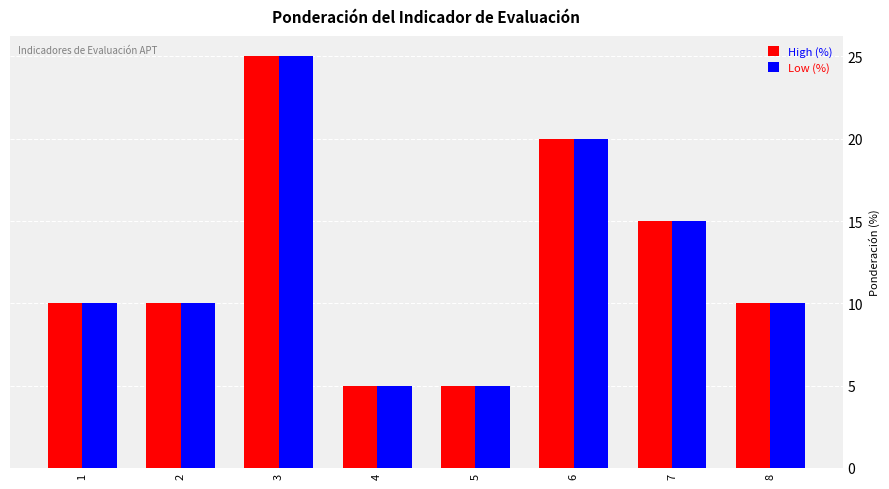

Reading left to right, what are all the values shown in this chart?

High (%): 1=10	2=10	3=25	4=5	5=5	6=20	7=15	8=10
Low (%): 1=10	2=10	3=25	4=5	5=5	6=20	7=15	8=10